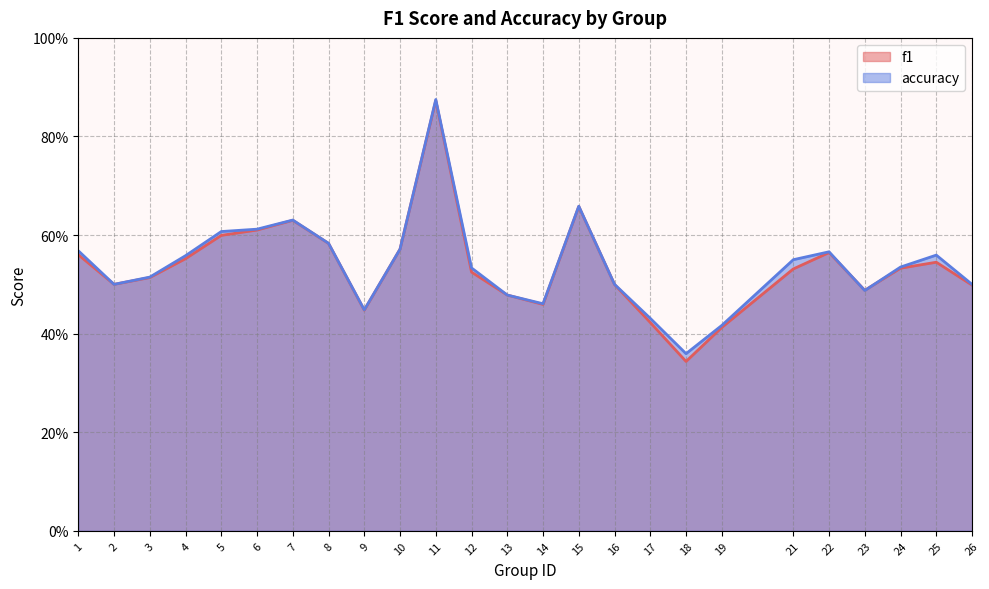

What is the sum of the accuracy values at 10 and 2?

1.1